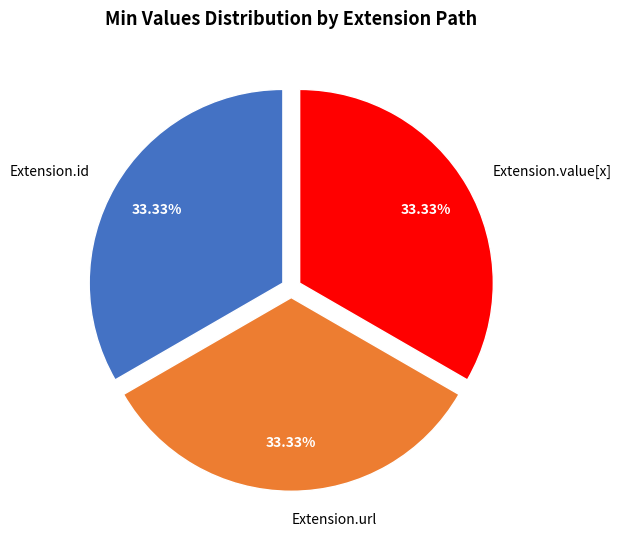

Count the number of slices in the pie.

3